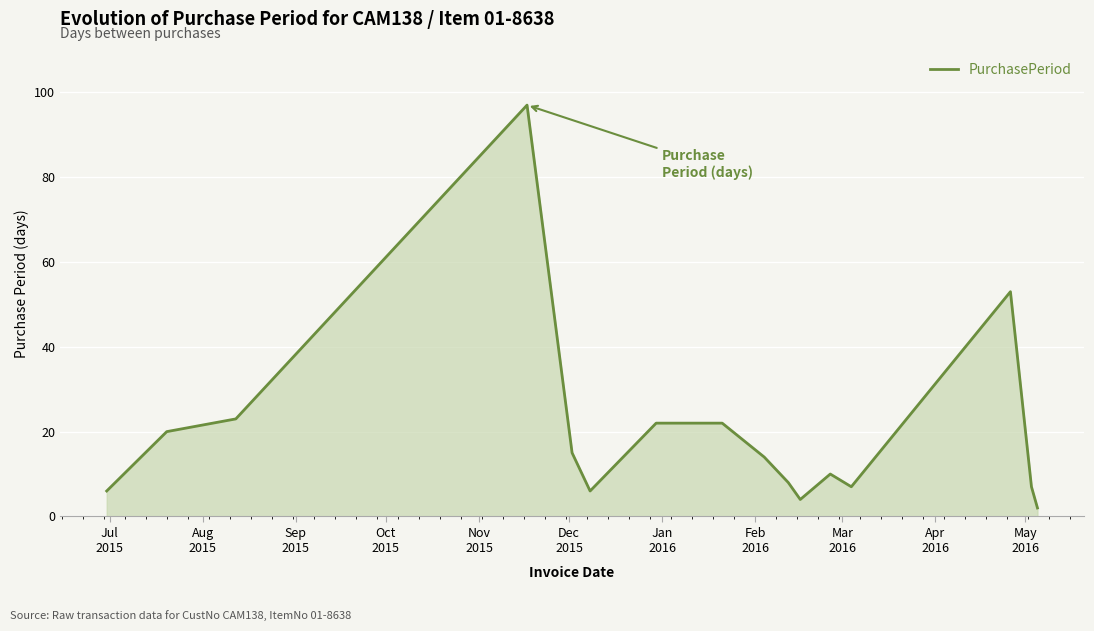

What is the greatest value displayed?

97